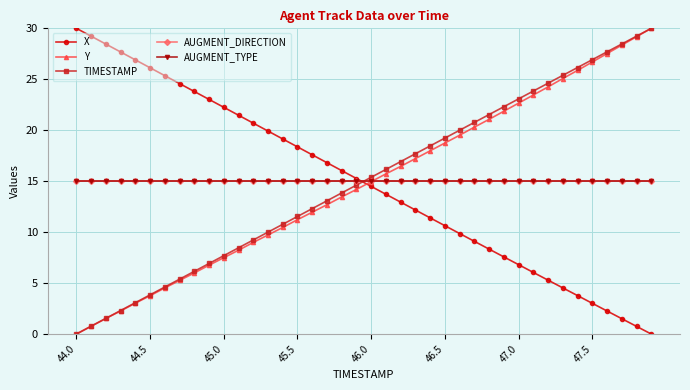

Does the chart have visible grid lines?

Yes